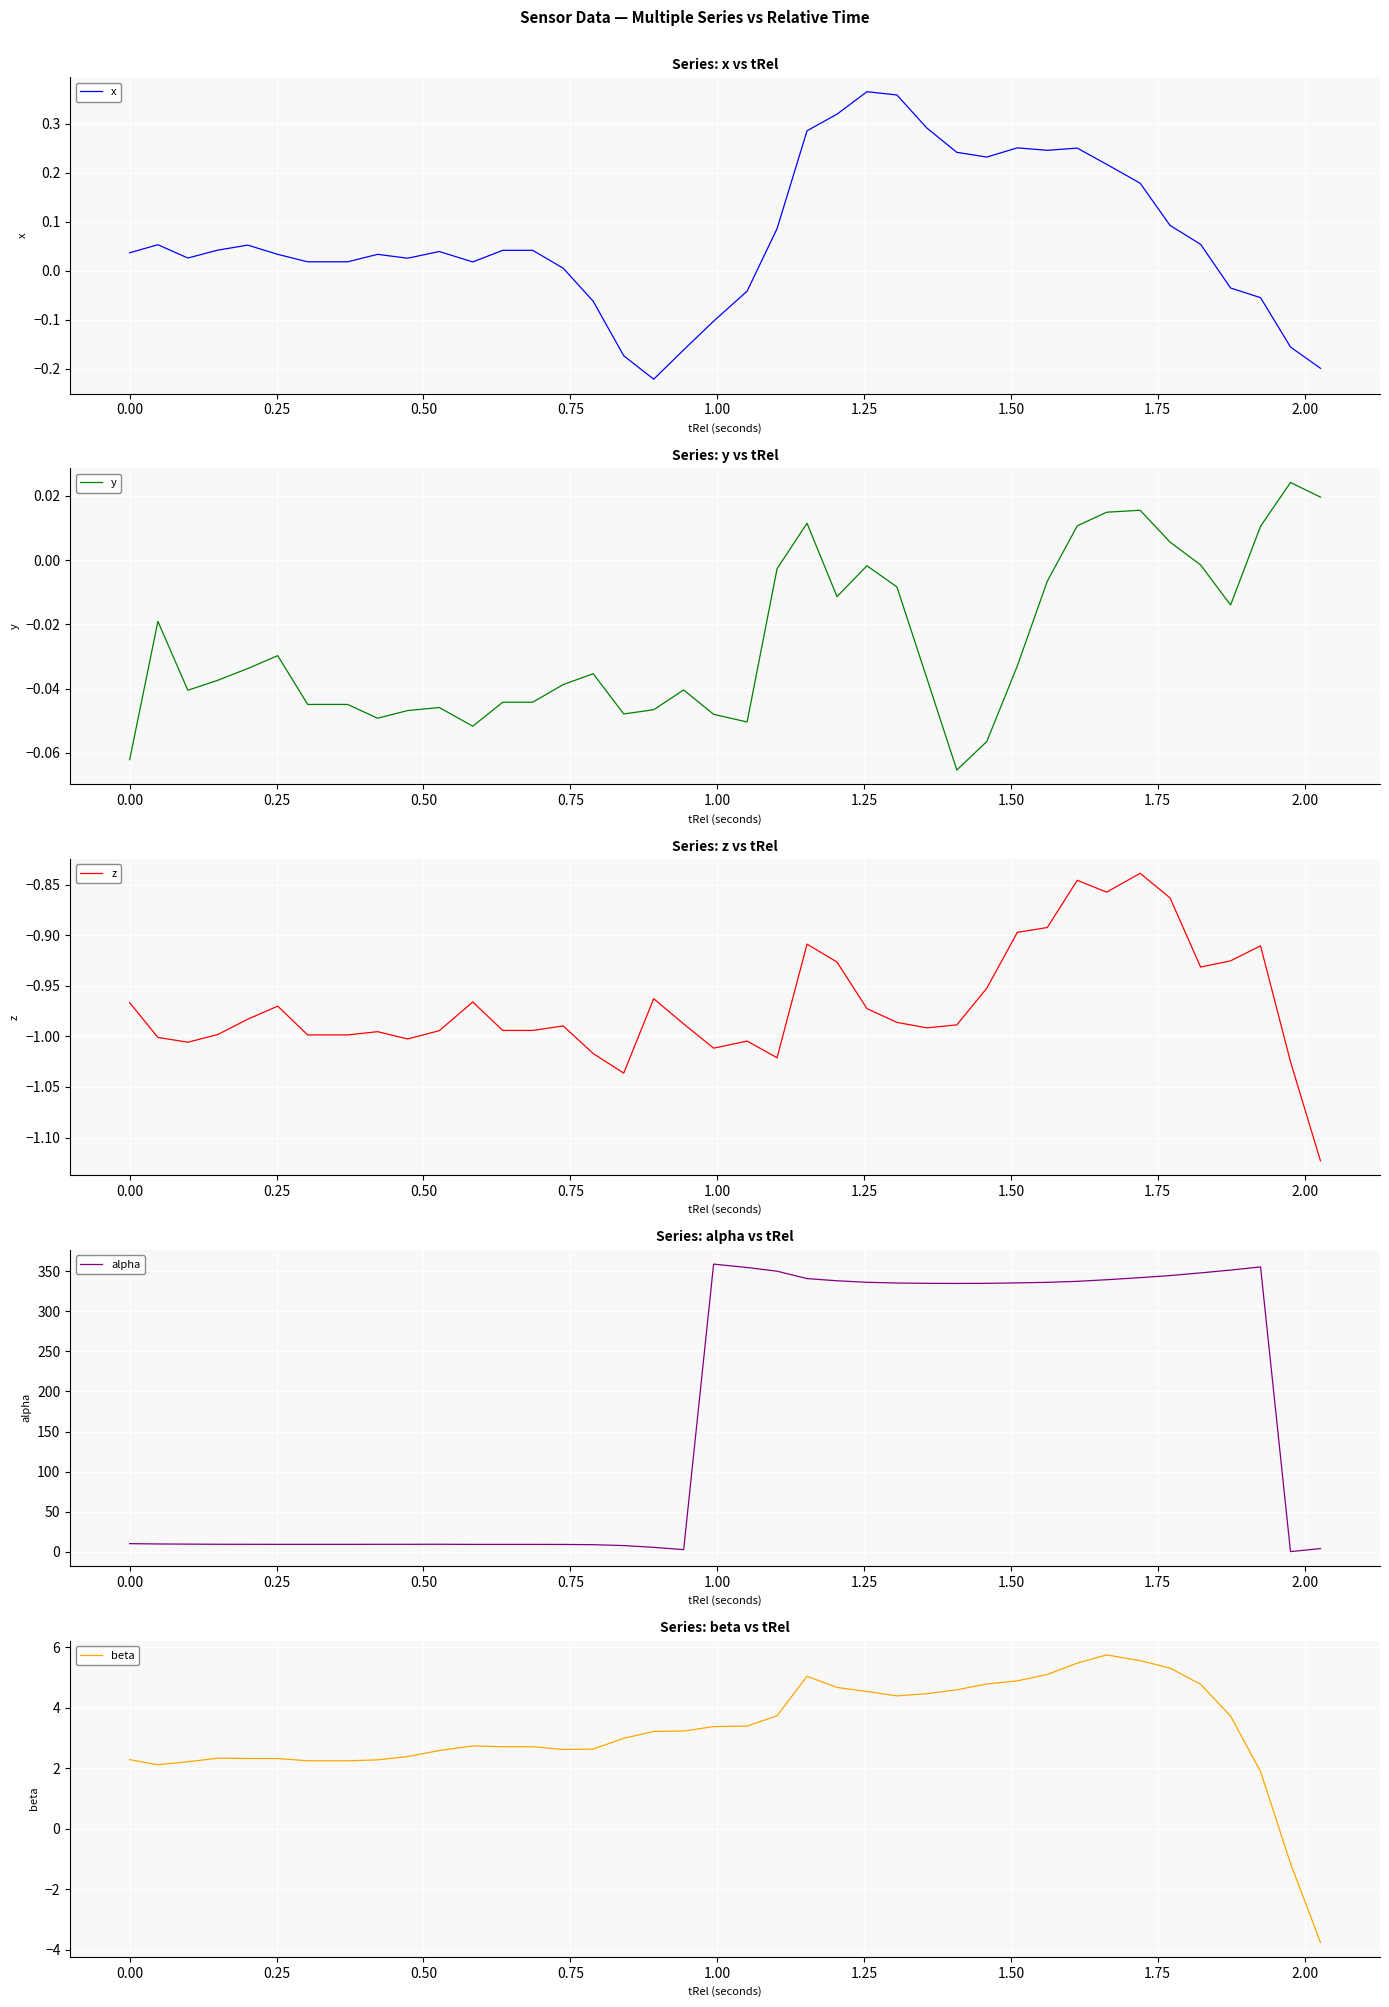

Does the chart display data point markers on the line(s)?

No